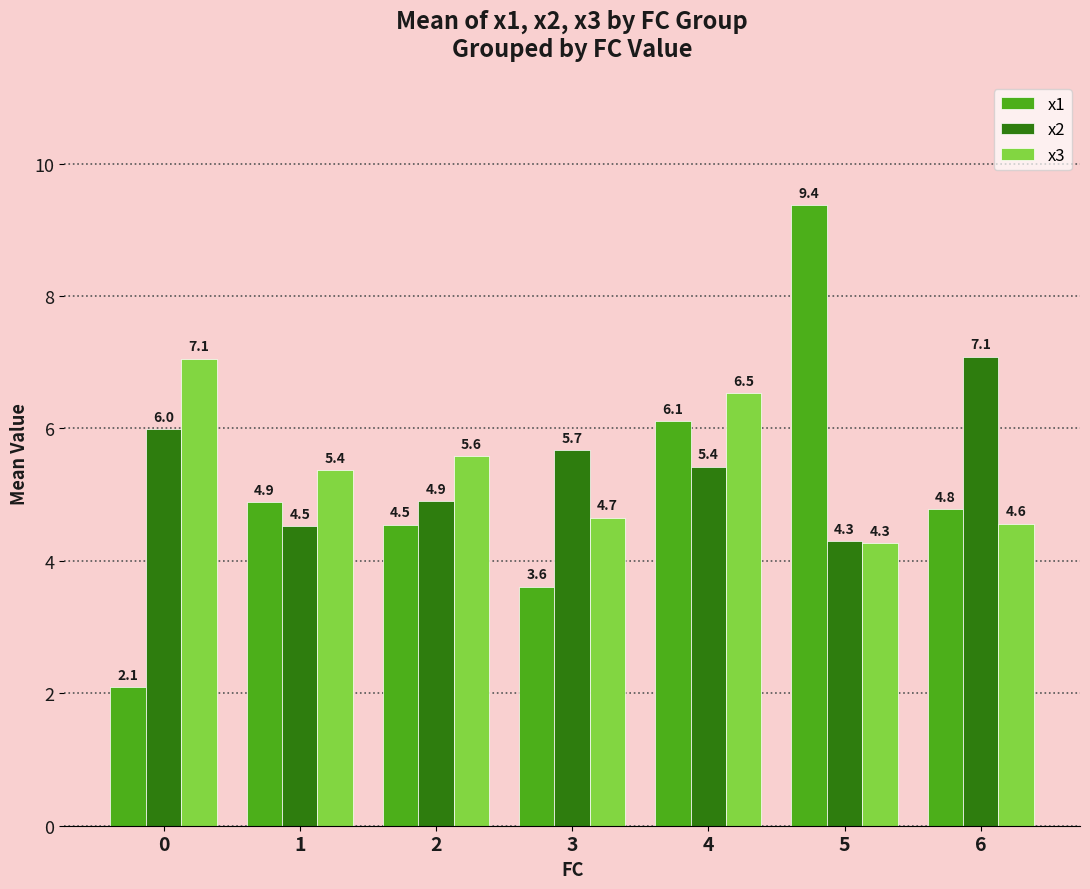

Is the value of x1 at 1 greater than the value of x3 at 0?

No